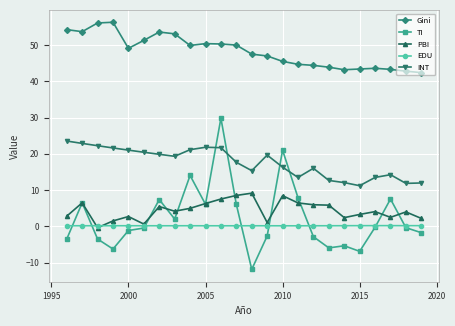

True or false: INT and TI cross at least once.

True